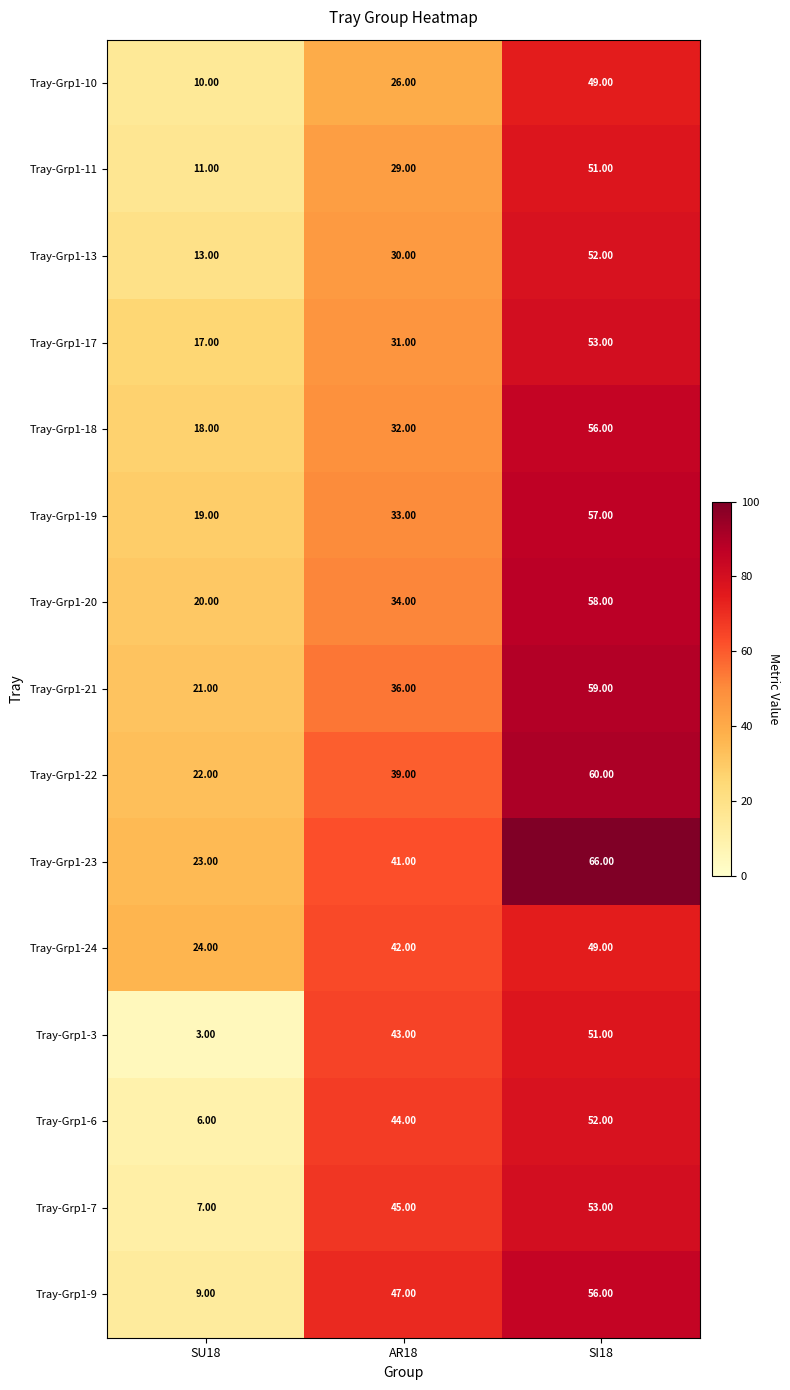

What is the spread (max minus min) of values at SI18?

17